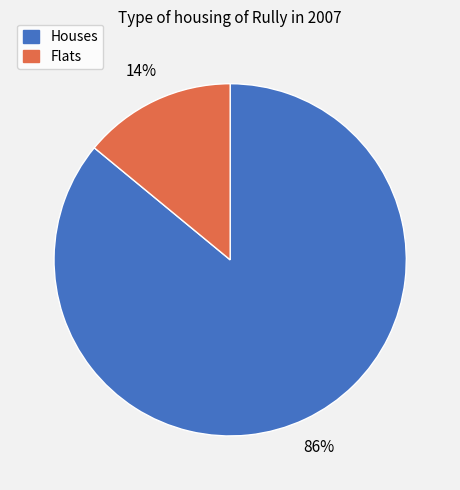

To the nearest percent, what is the difference between the largest and smallest slice percentages?

72%